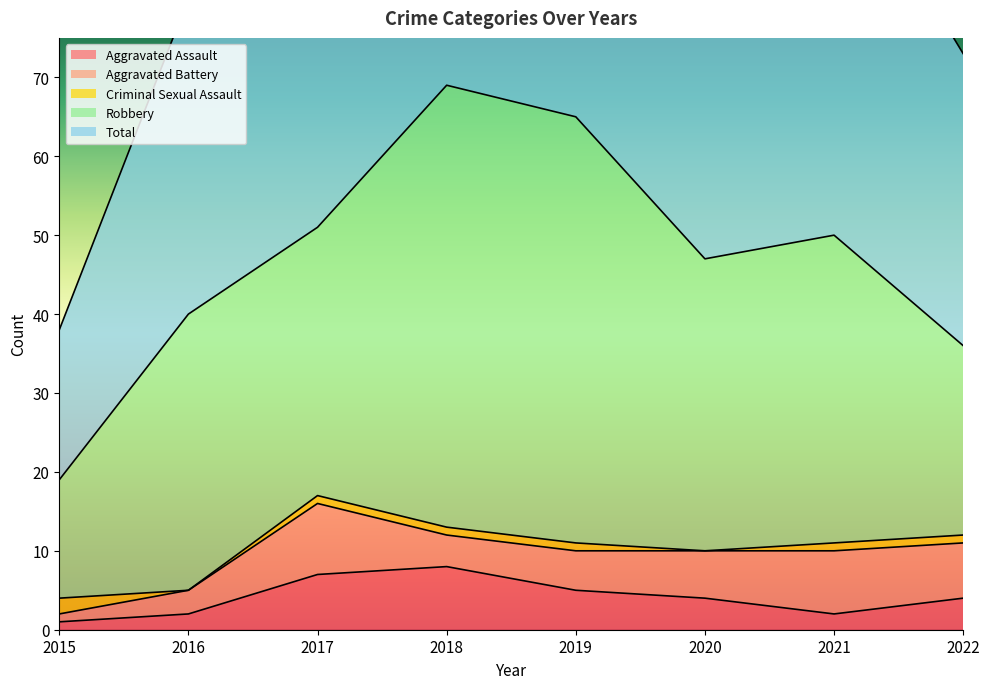

Which series has the widest spread of values?

Total